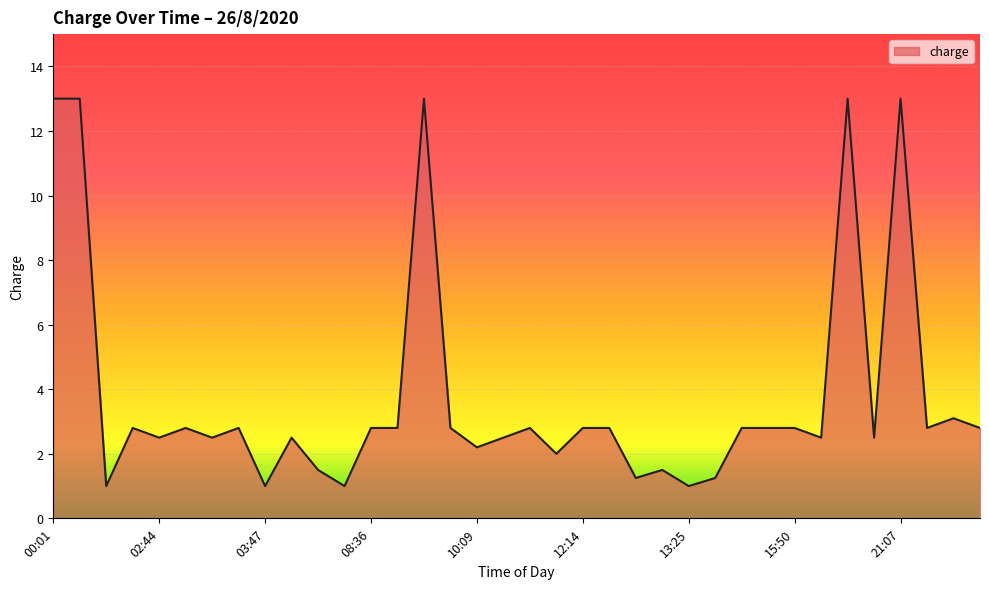

What is the minimum value shown in the chart?

1.0